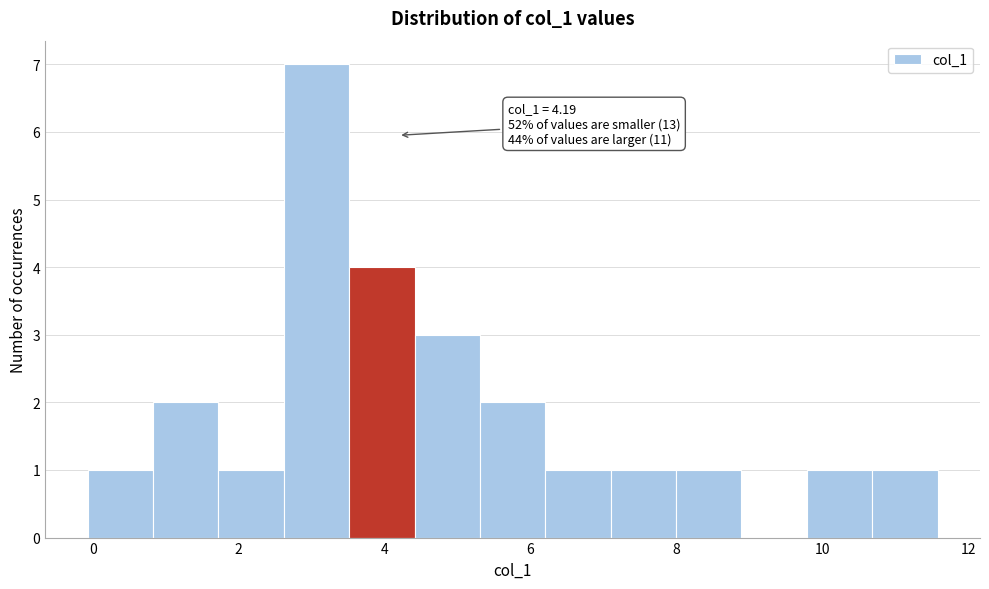

Over which range of the x-axis is the bar tallest?

2.6 to 3.6